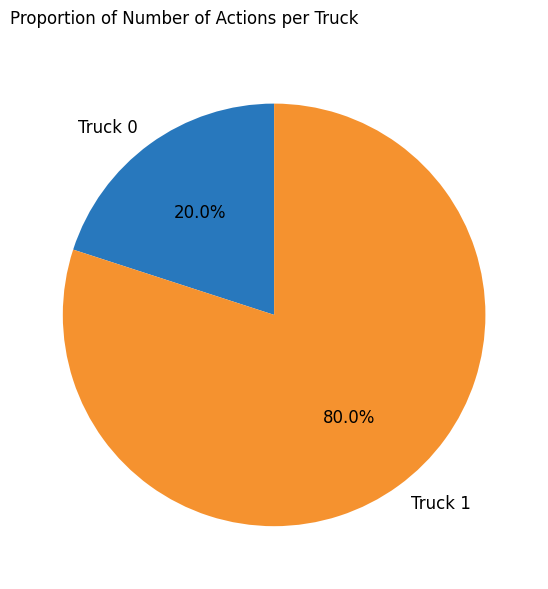

To the nearest percent, what percentage of the pie is Truck 1?

80%